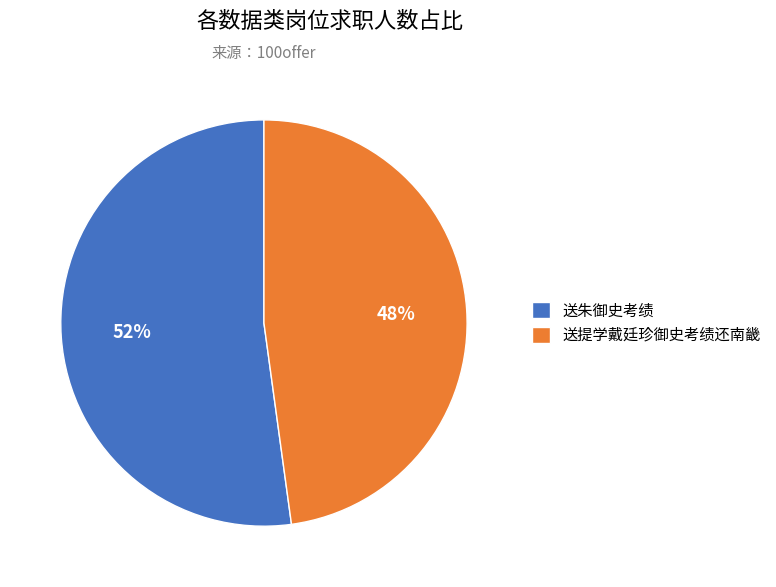

Is the sum of 送朱御史考绩 and 送提学戴廷珍御史考绩还南畿 greater than half?

Yes